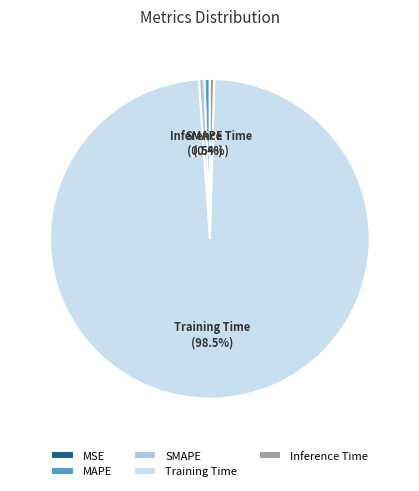

What portion of the pie excludes SMAPE?

99.5%